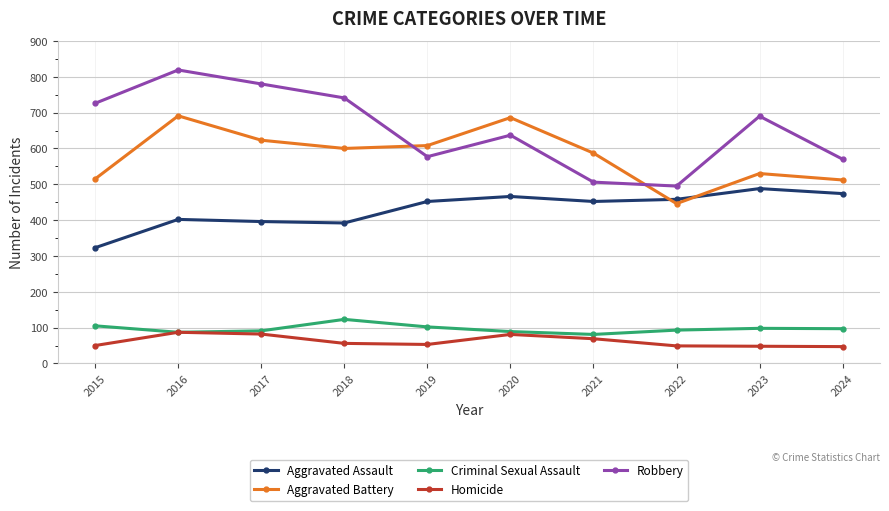

What is the spread (max minus min) of values at 2018?

685